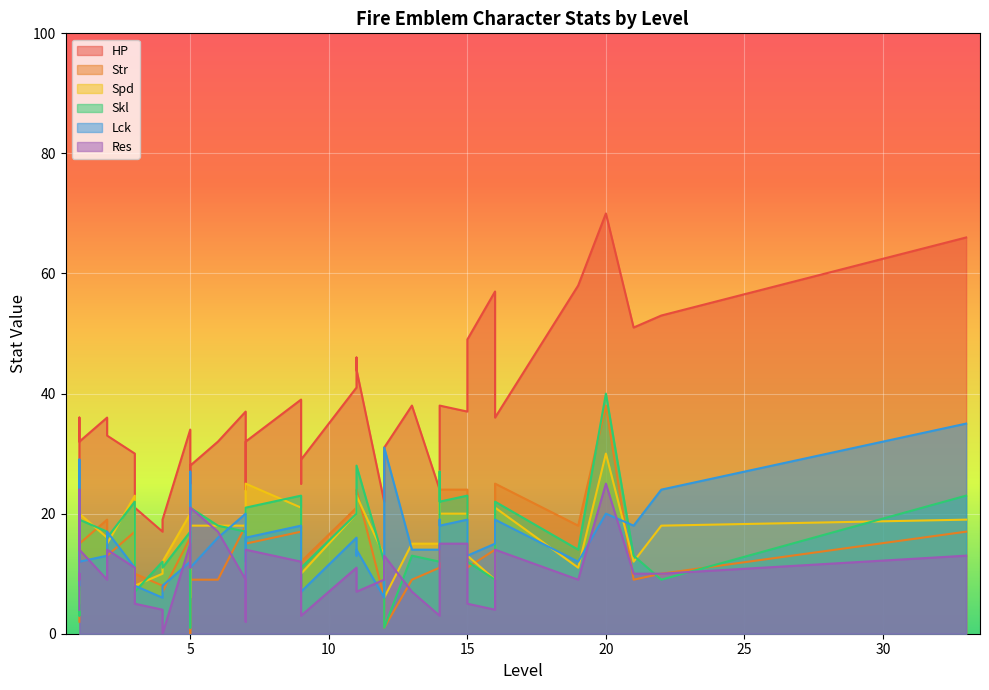

Between 11 and 22, which is larger?

22